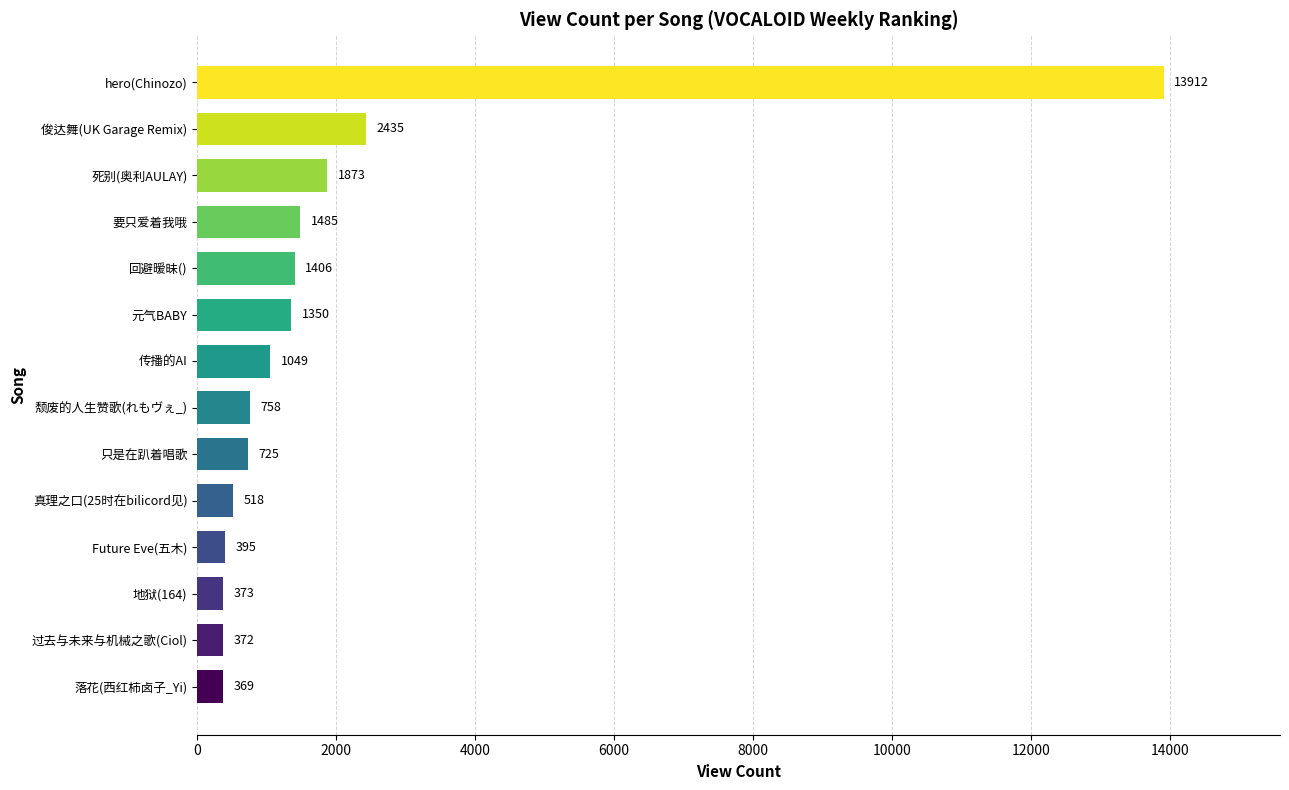

The value at Future Eve(五木) is 395. True or false?

True